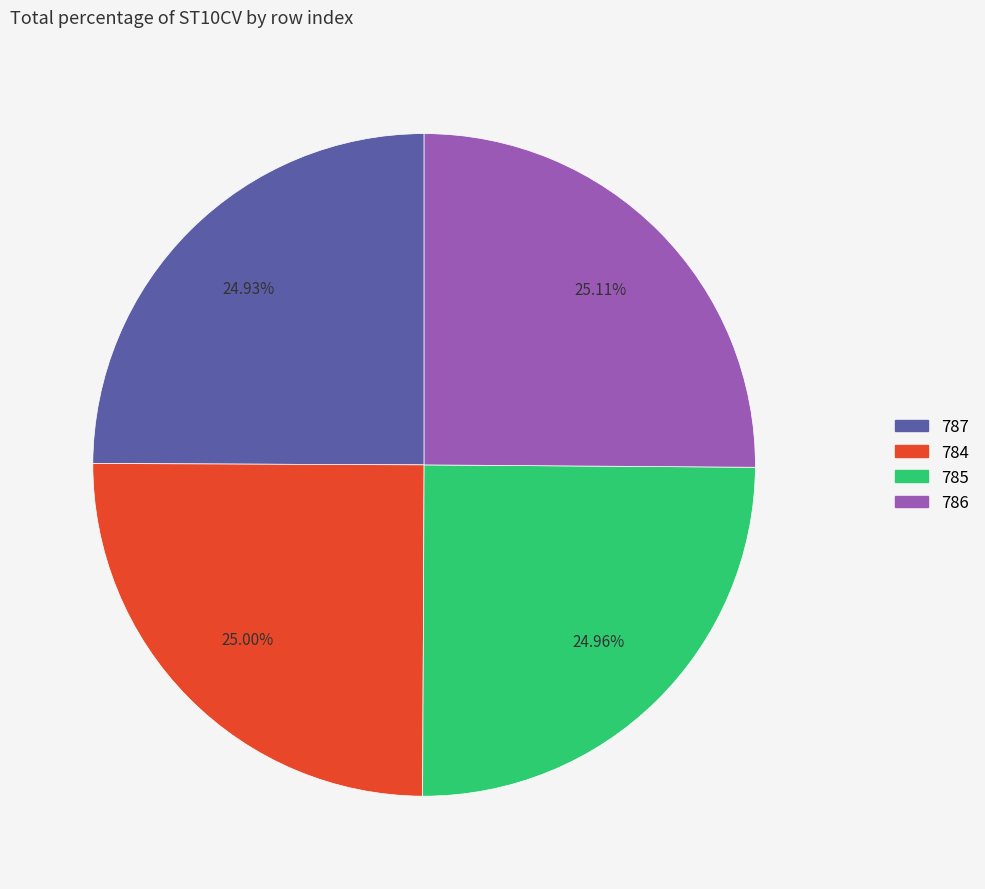

Combined, do 785 and 784 account for over 50%?

No